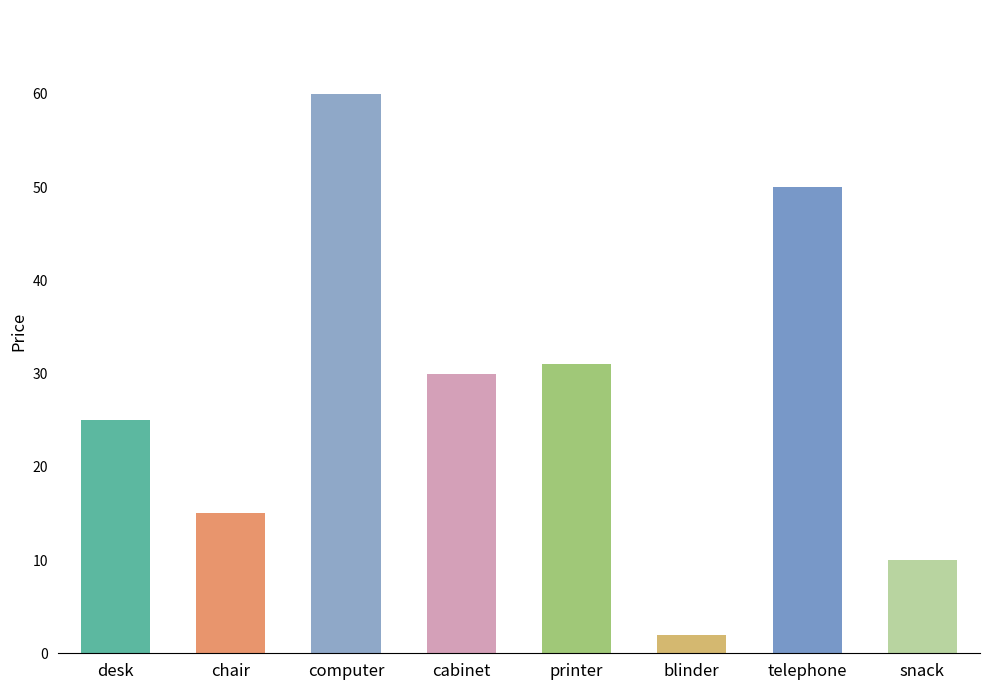

At which label does the data first exceed 30?

computer